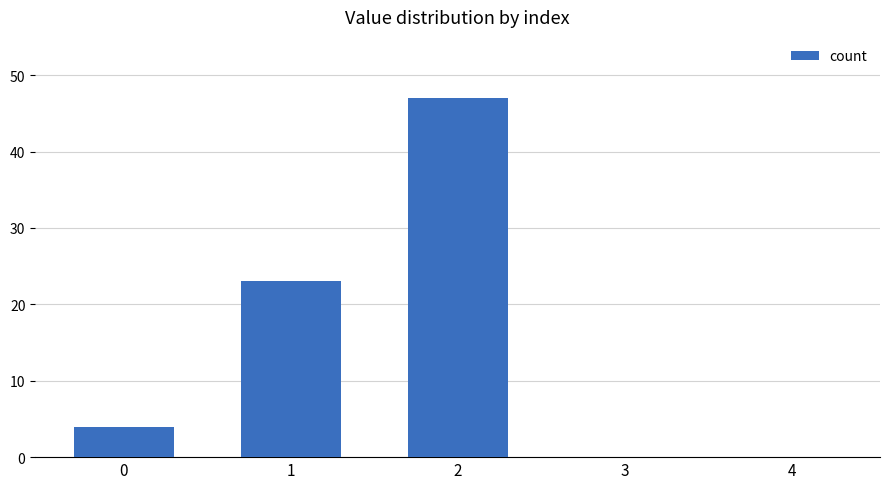

What is the greatest value displayed?

47